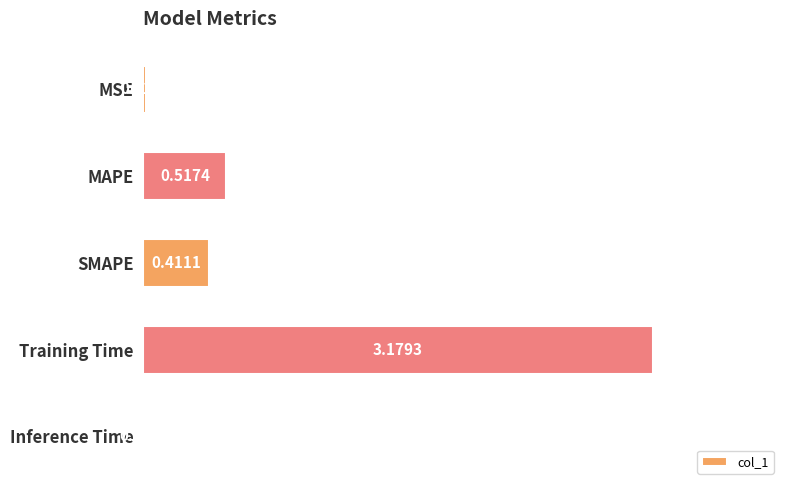

What is the sum of all values?

4.1